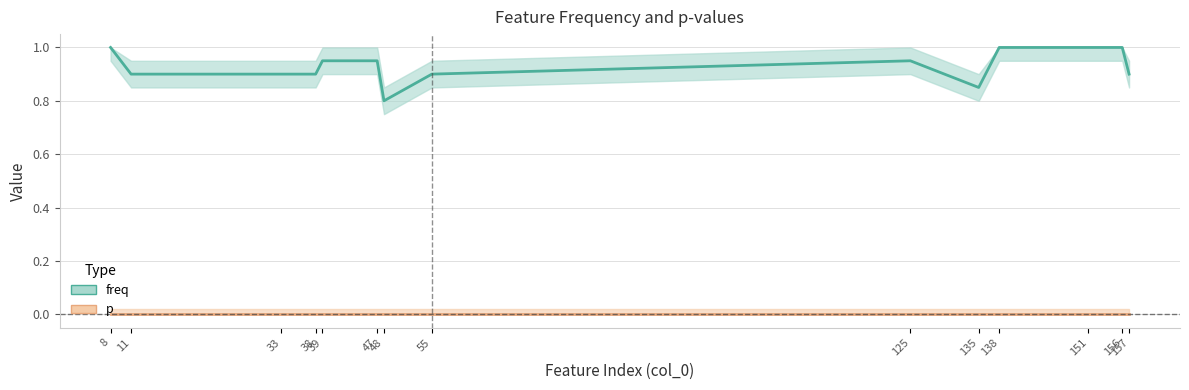

Rank the categories by value from lowest to highest.

48, 135, 11, 33, 38, 55, 157, 39, 47, 125, 8, 138, 151, 156